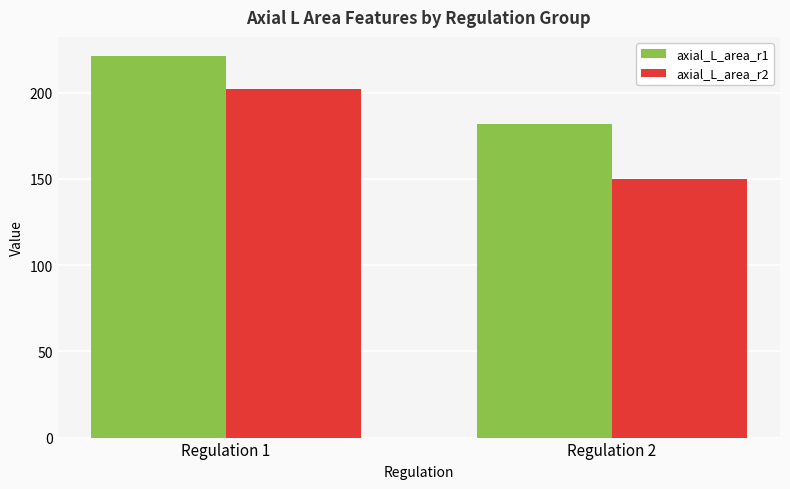

What is the sum of the axial_L_area_r2 values at Regulation 1 and Regulation 2?

351.7